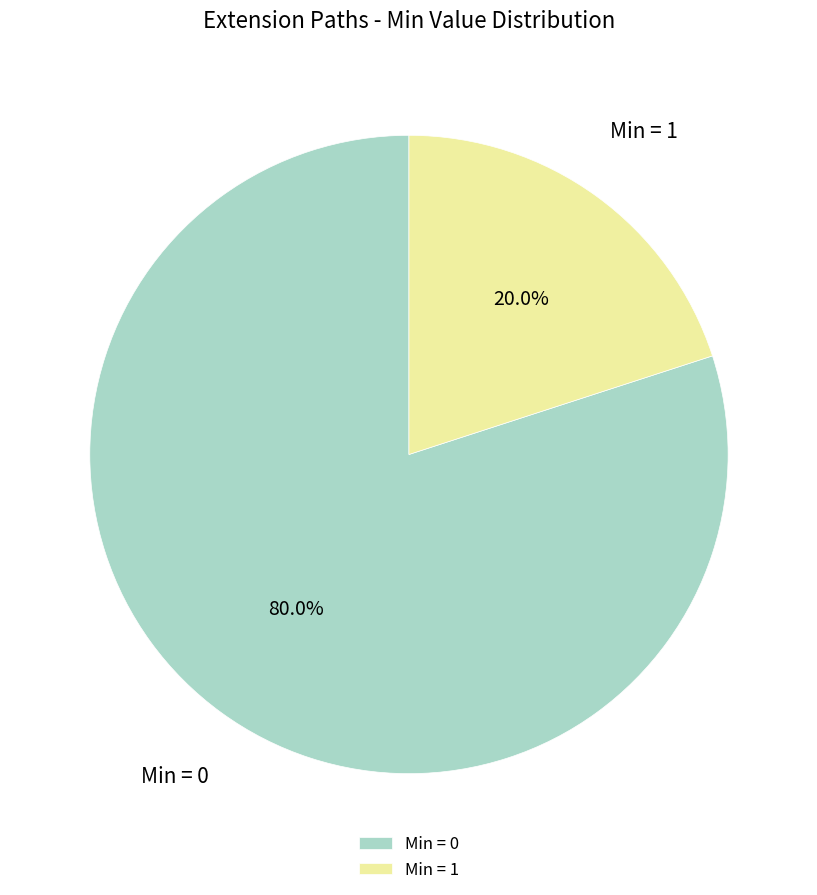

How many segments does this pie chart have?

2